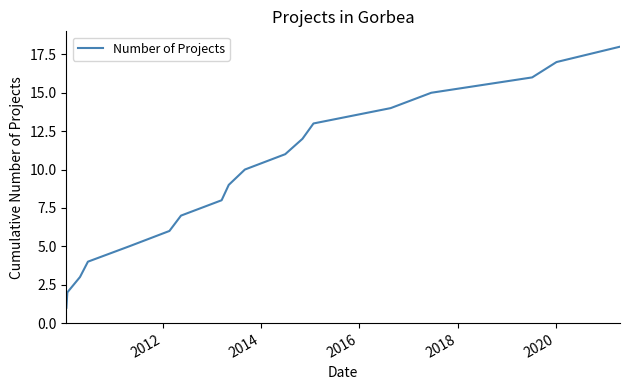

What is the difference between the maximum and minimum values?

17